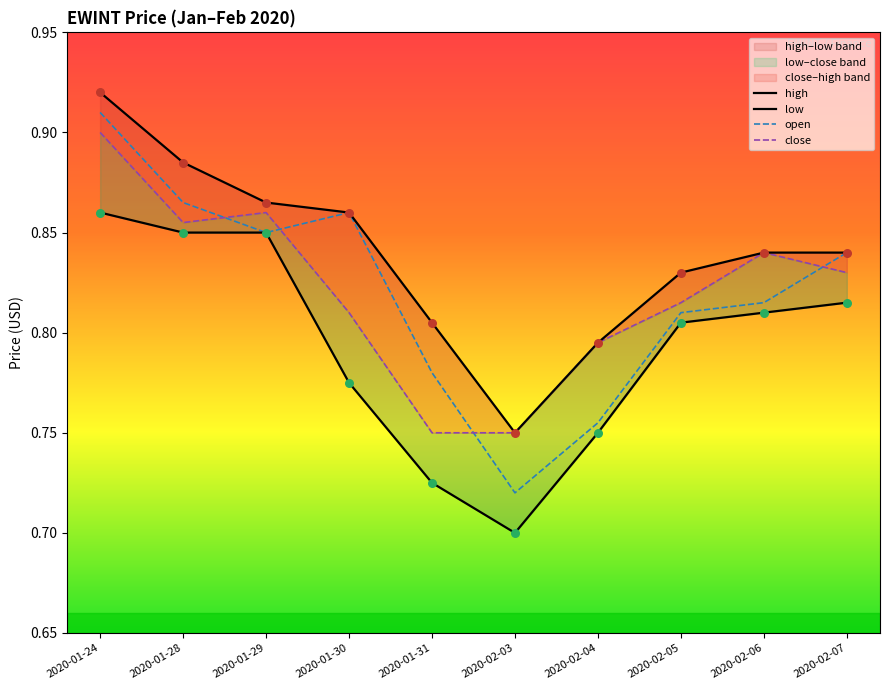

Which series contains the lowest Y value?

low